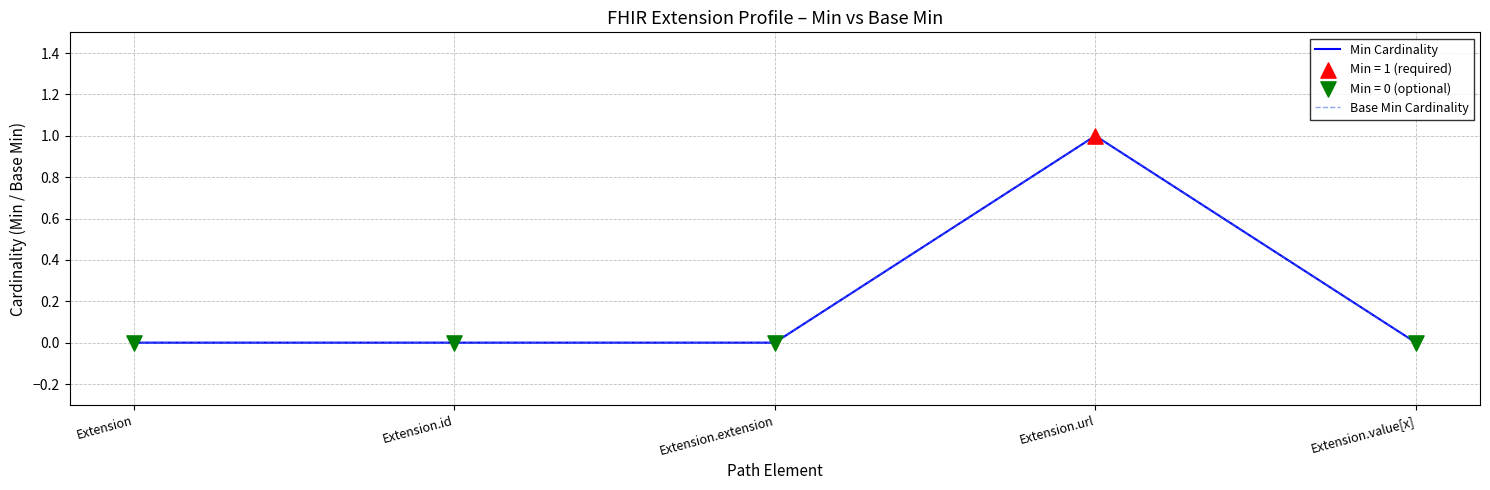

Which series has the largest total across all categories?

Min Cardinality